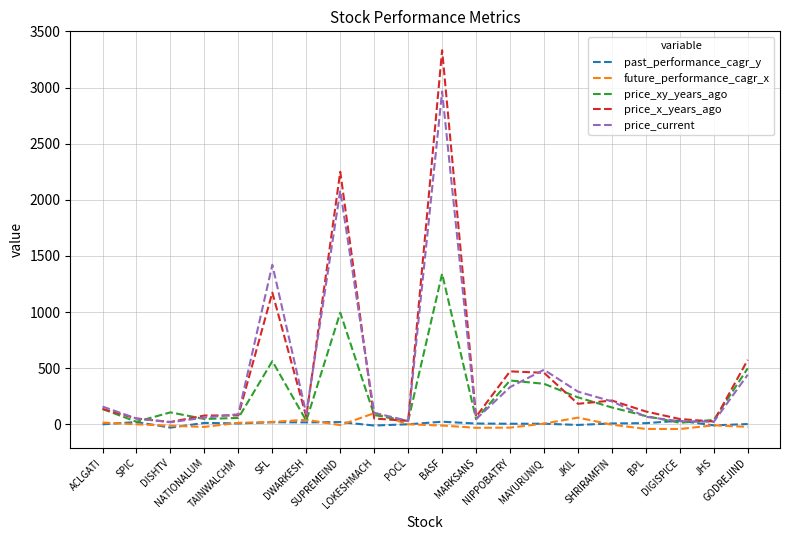

What is the highest value of the future_performance_cagr_x series?

99.0